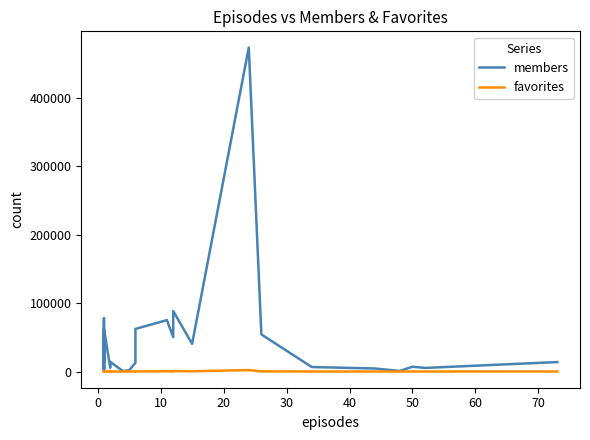

What is the sum of the favorites values at 16 and −10?

394